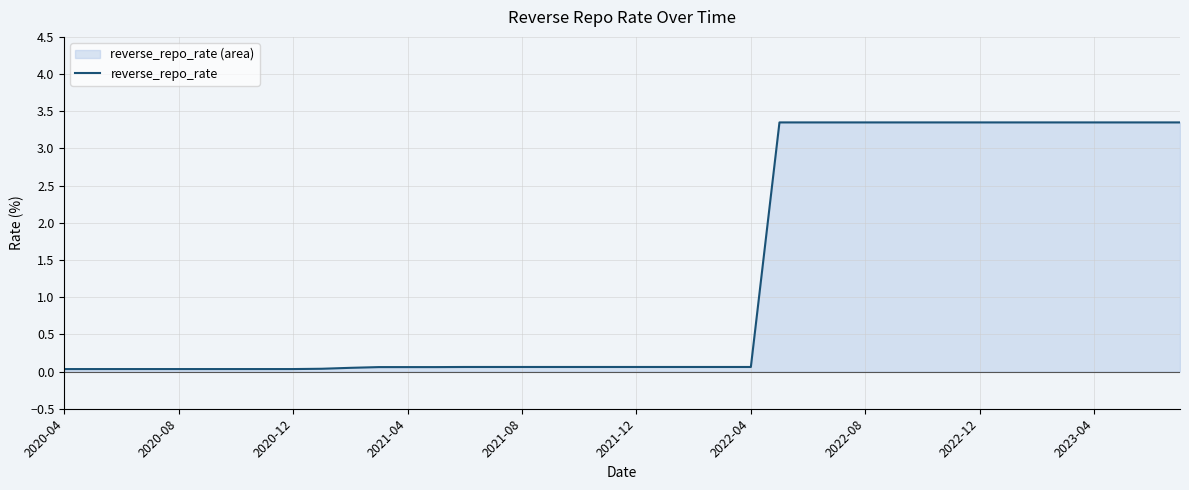

What is the maximum value shown in the chart?

3.4